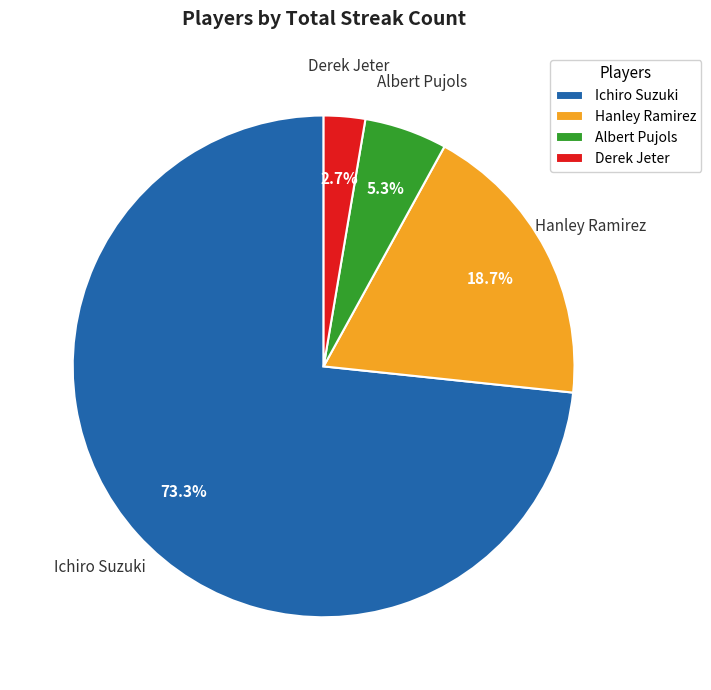

Which slice is the smallest?

Derek Jeter